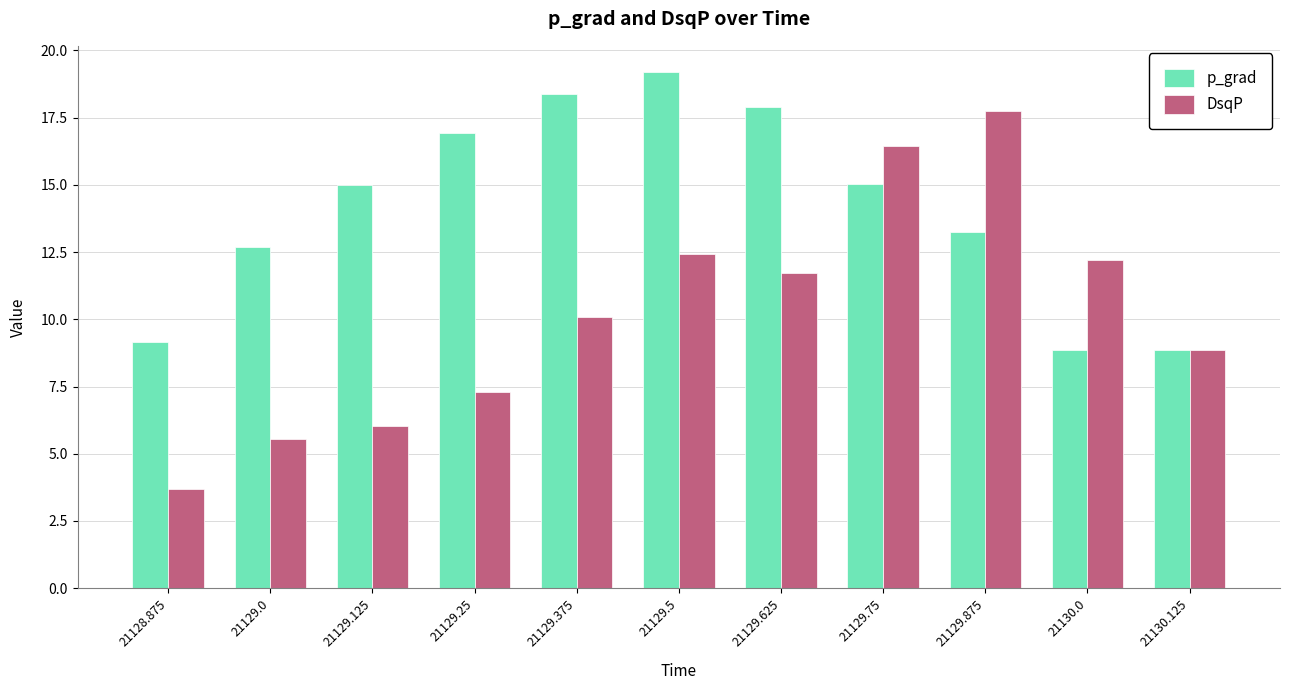

The value of DsqP at 21129.5 is 4.0. True or false?

False